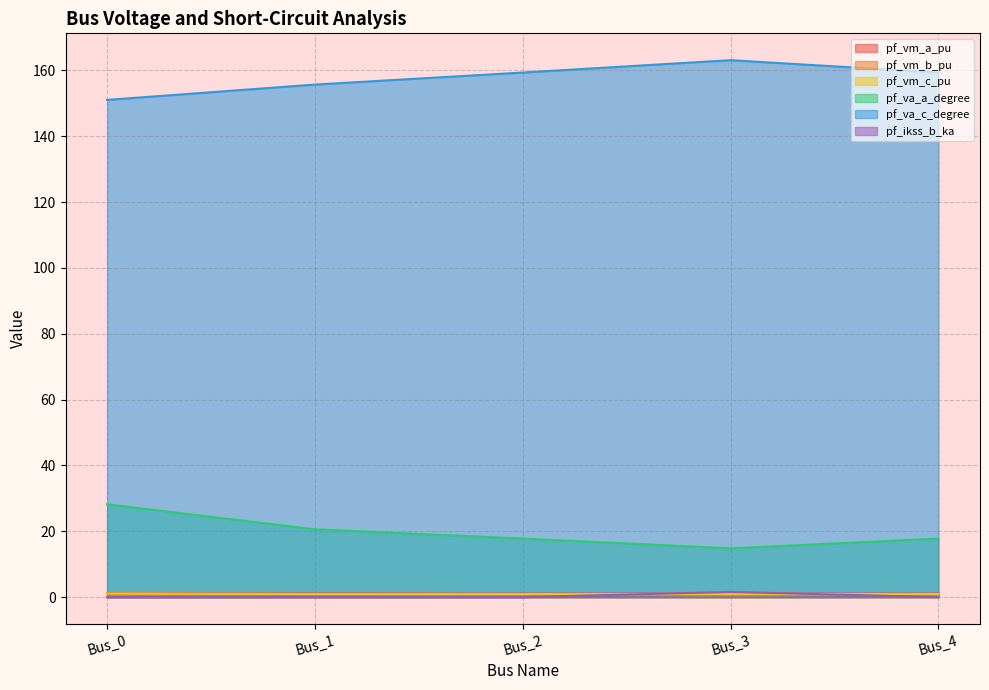

In pf_vm_c_pu, how many points are lower than both neighbors (excluding endpoints)?

1